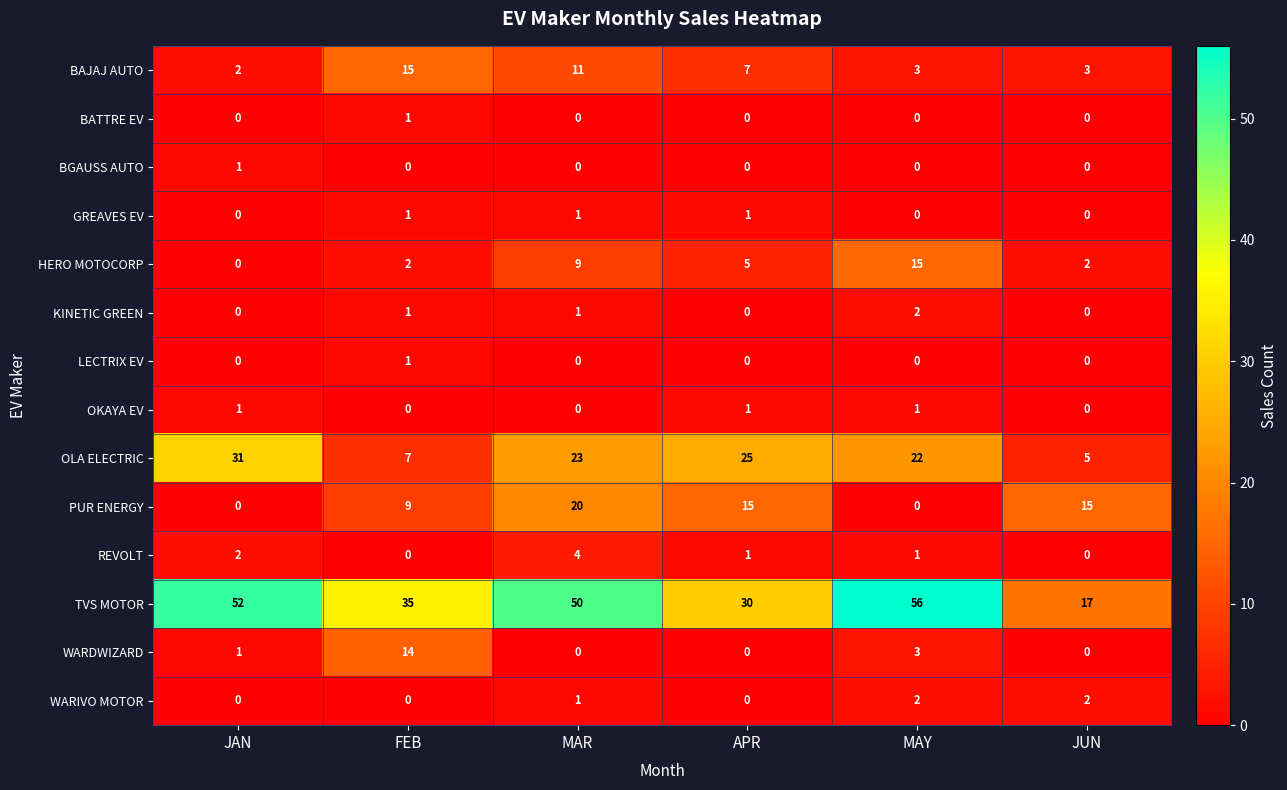

What is the total value across all series at APR?

85